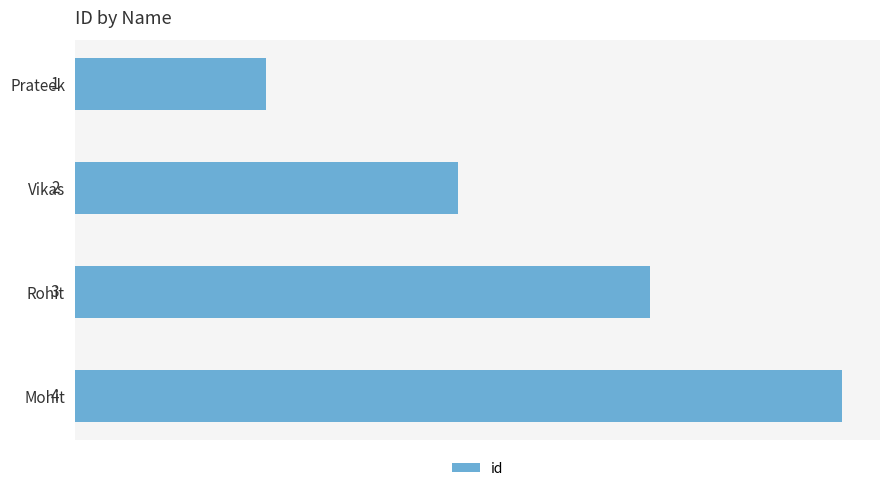

Count the number of categories in the chart.

4